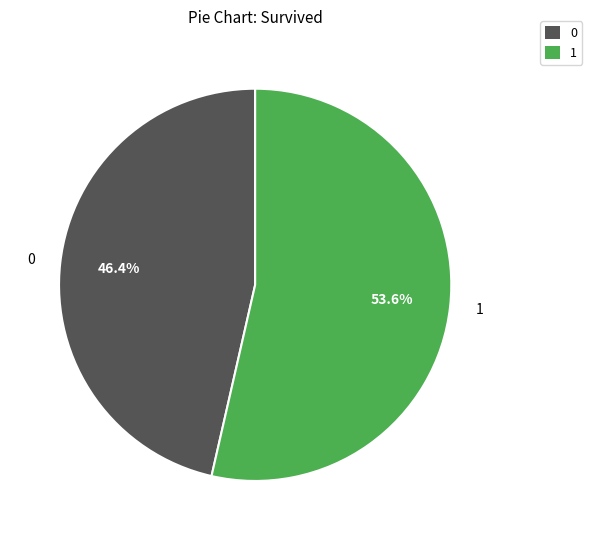

Is there any slice that represents more than half of the pie?

Yes